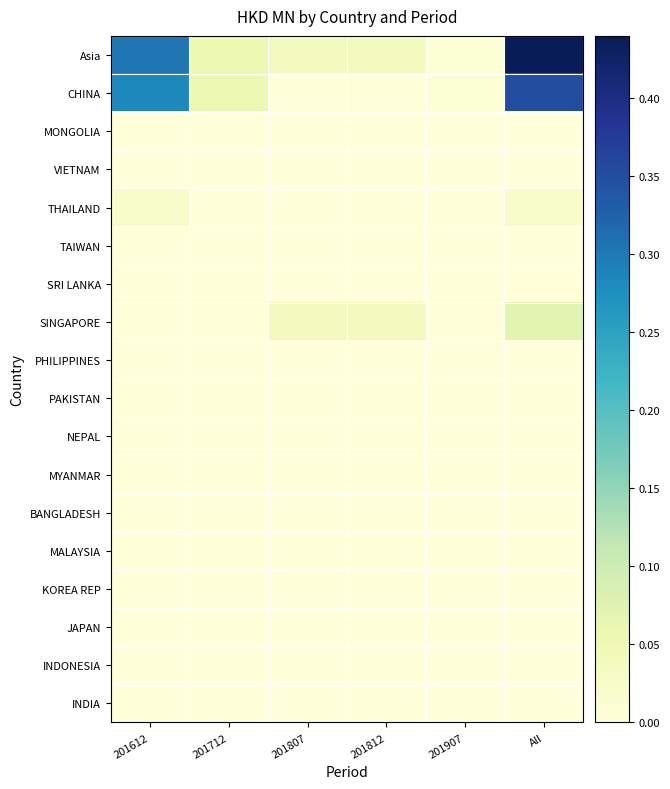

Rank the series by their maximum value, from lowest to highest.

MONGOLIA, VIETNAM, TAIWAN, SRI LANKA, PHILIPPINES, PAKISTAN, NEPAL, MYANMAR, BANGLADESH, MALAYSIA, KOREA REP, JAPAN, INDONESIA, INDIA, THAILAND, SINGAPORE, CHINA, Asia